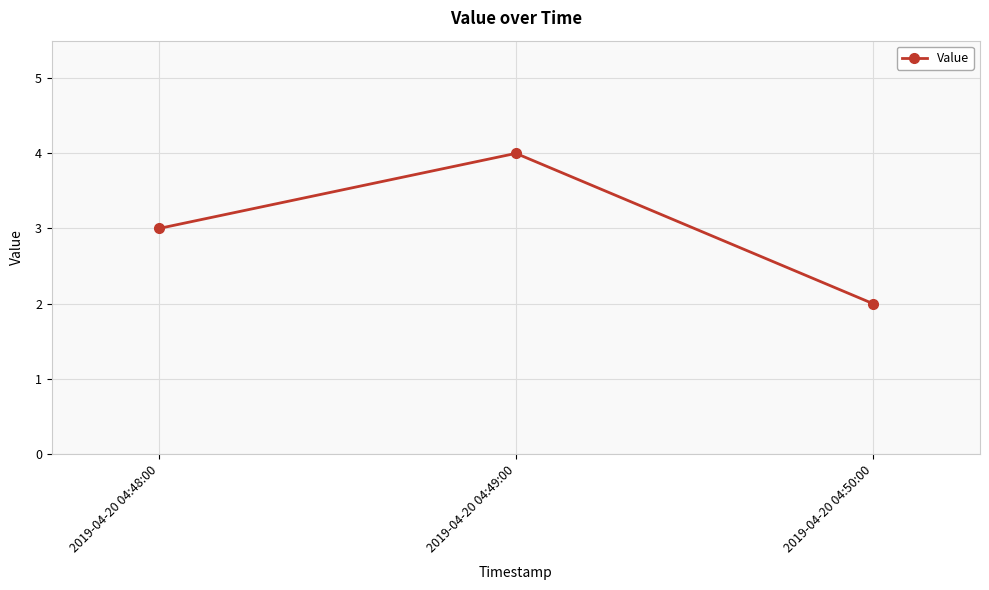

Between 2019-04-20 04:49:00 and 2019-04-20 04:50:00, which is larger?

2019-04-20 04:49:00